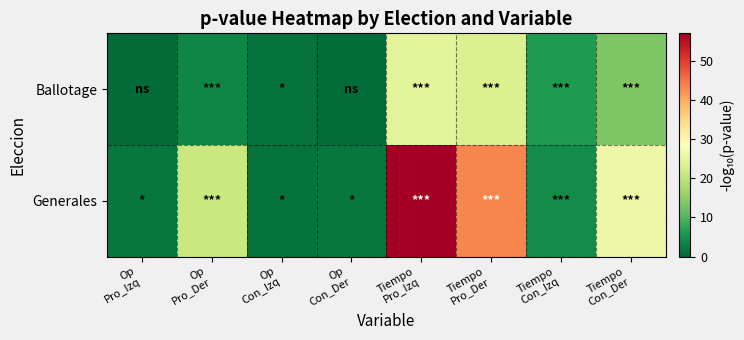

At how many categories does at least one series exceed 36?

2